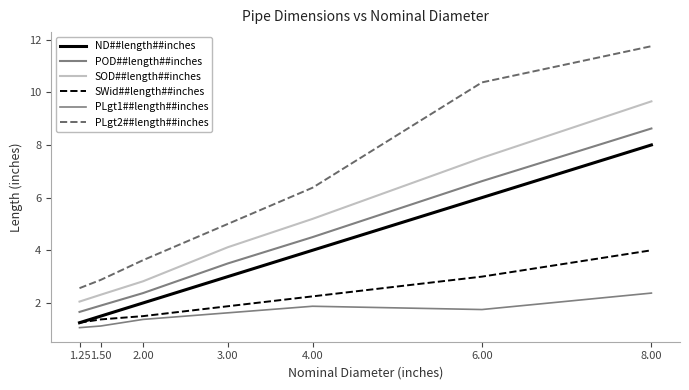

How many lines are shown in the chart?

6